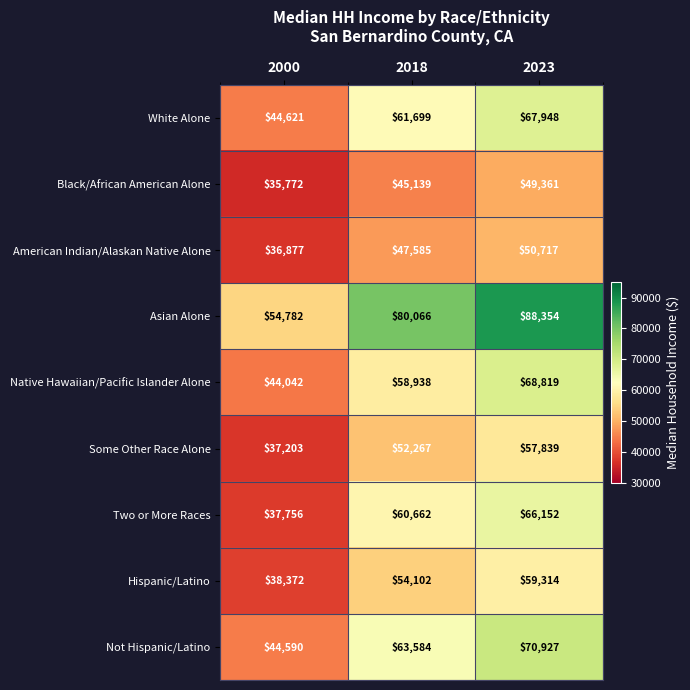

What is the difference between the second highest and minimum values in the Asian Alone series?

25284